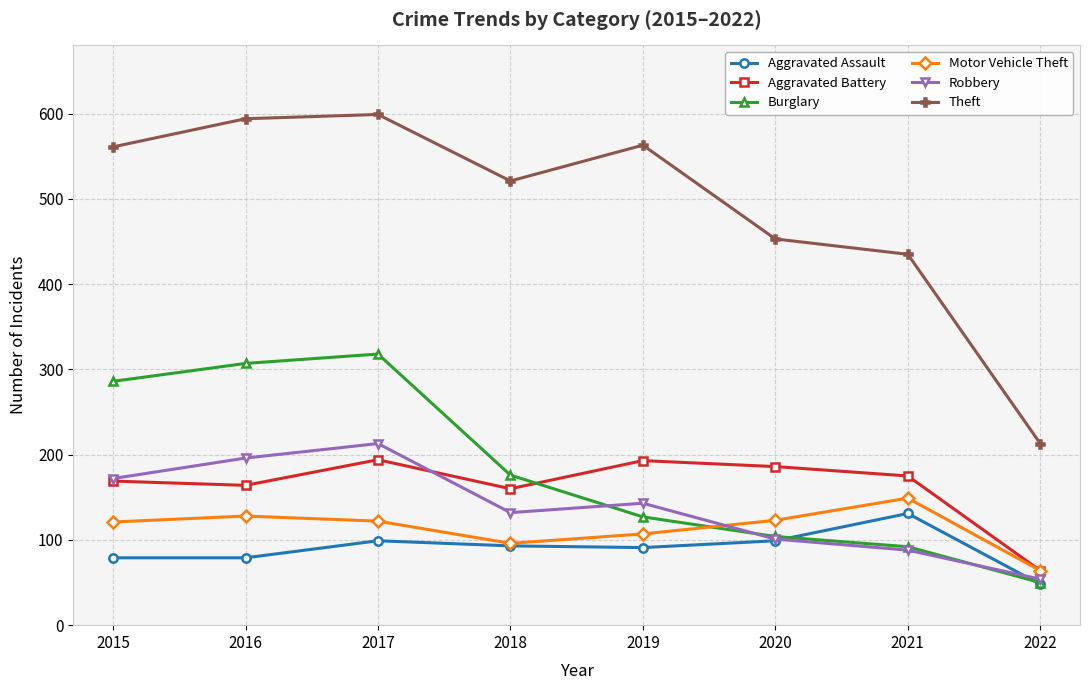

Is the value of Burglary at 2018 greater than the value of Robbery at 2018?

Yes